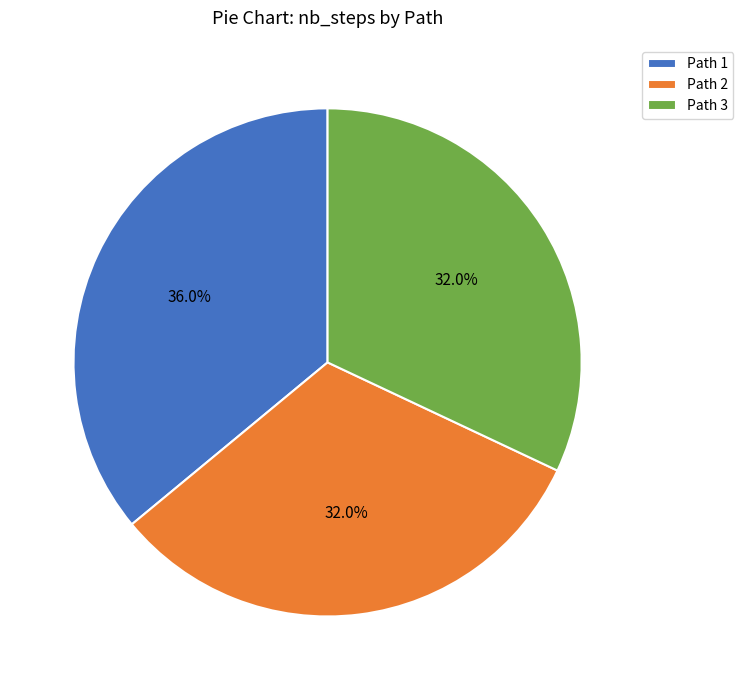

To the nearest percent, what is the average slice percentage?

33%